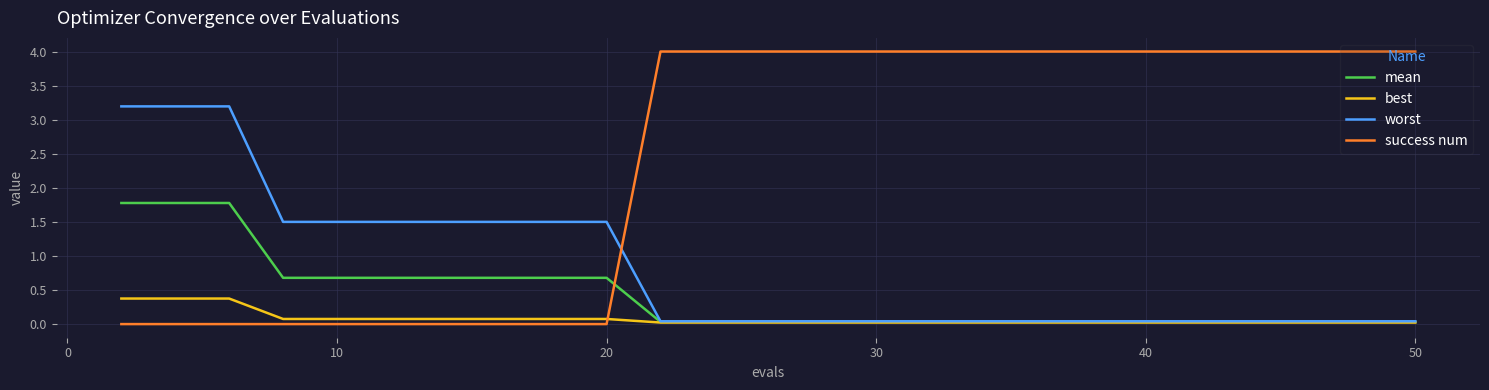

List the series in order of their peak value, lowest first.

best, mean, worst, success num